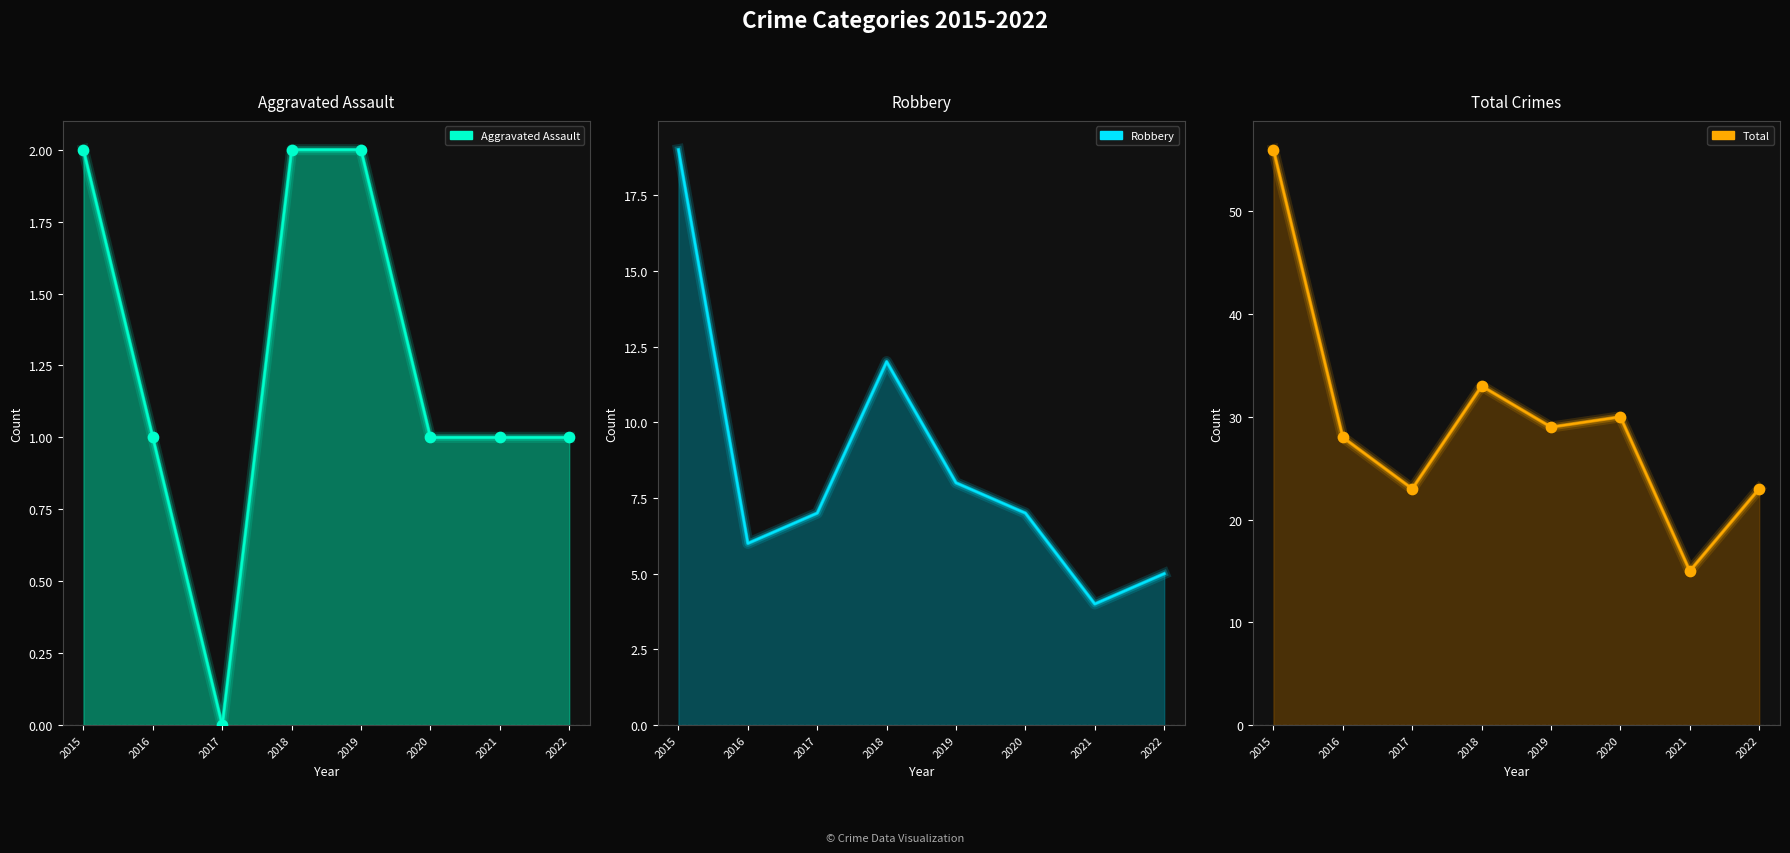

At how many categories does at least one series exceed 41?

1